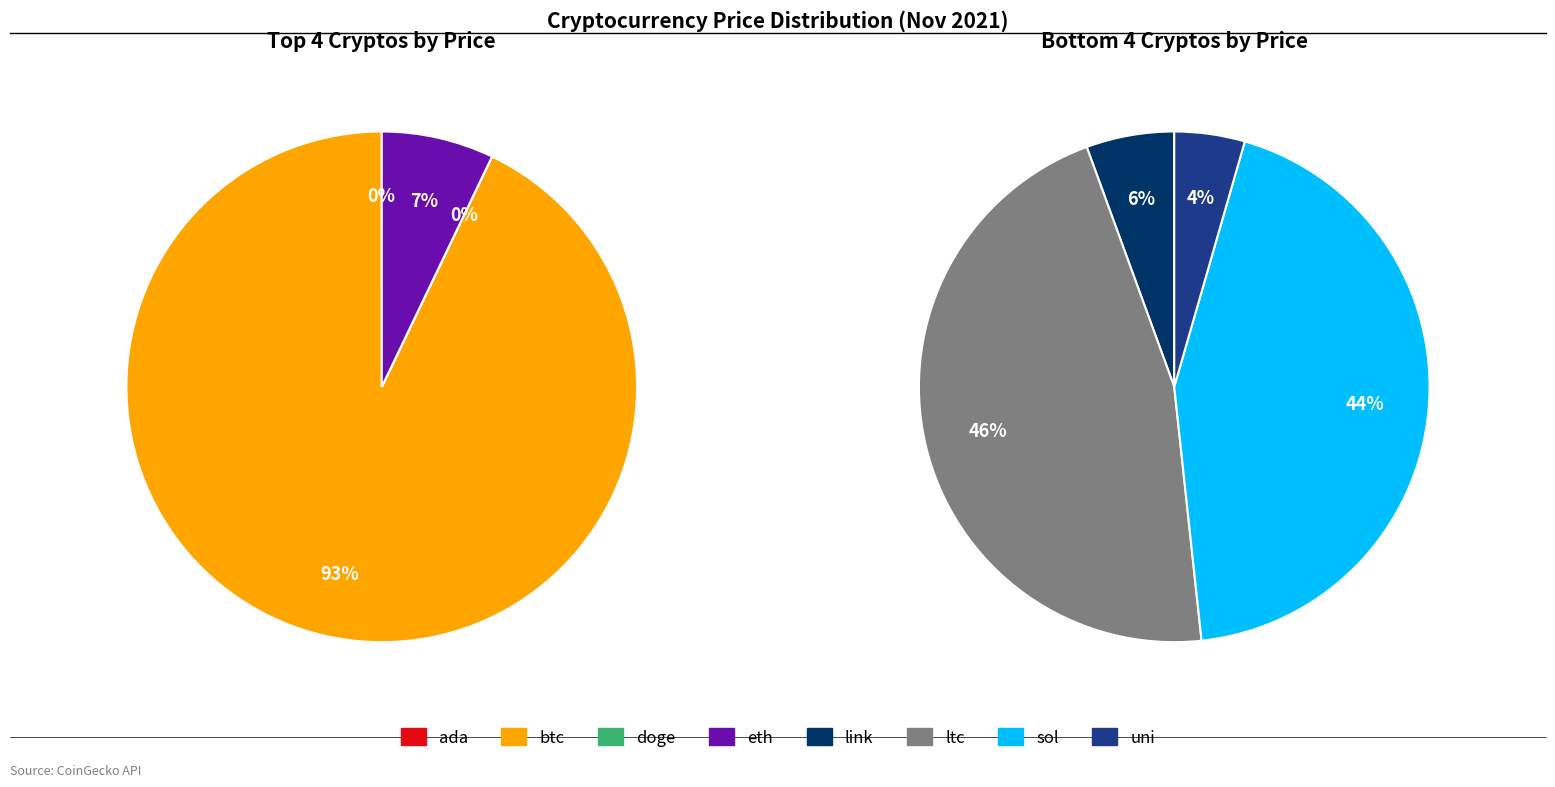

Which slice is the smallest?

doge